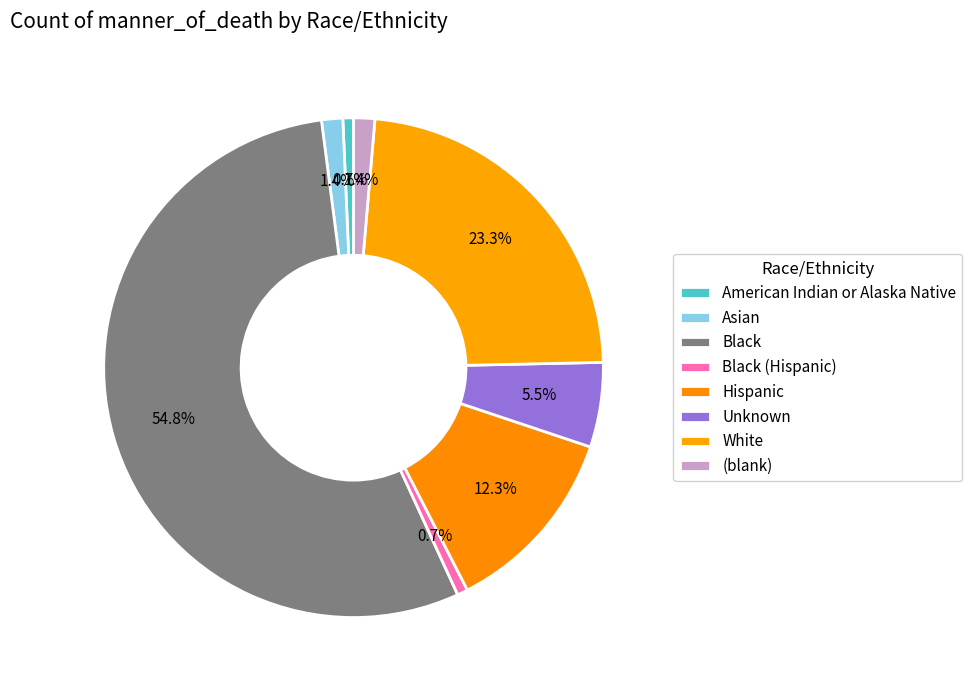

Count the number of slices in the pie.

8